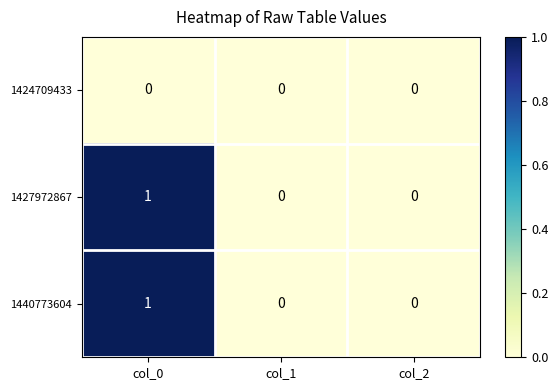

Is it true that 1440773604 equals 1 at col_0?

True